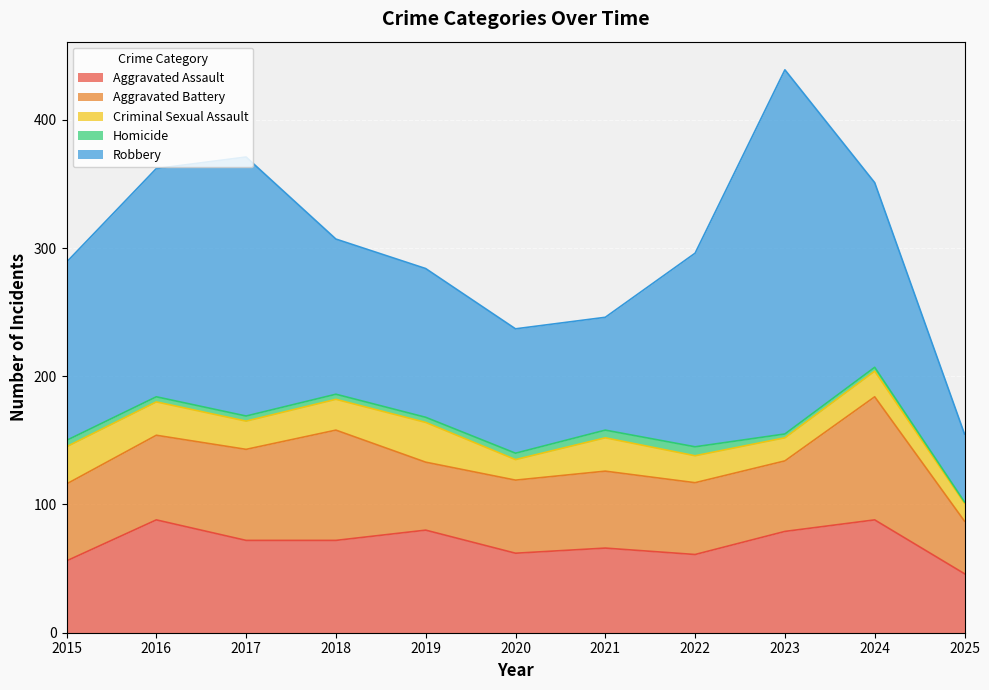

How many data points does each series have?

11